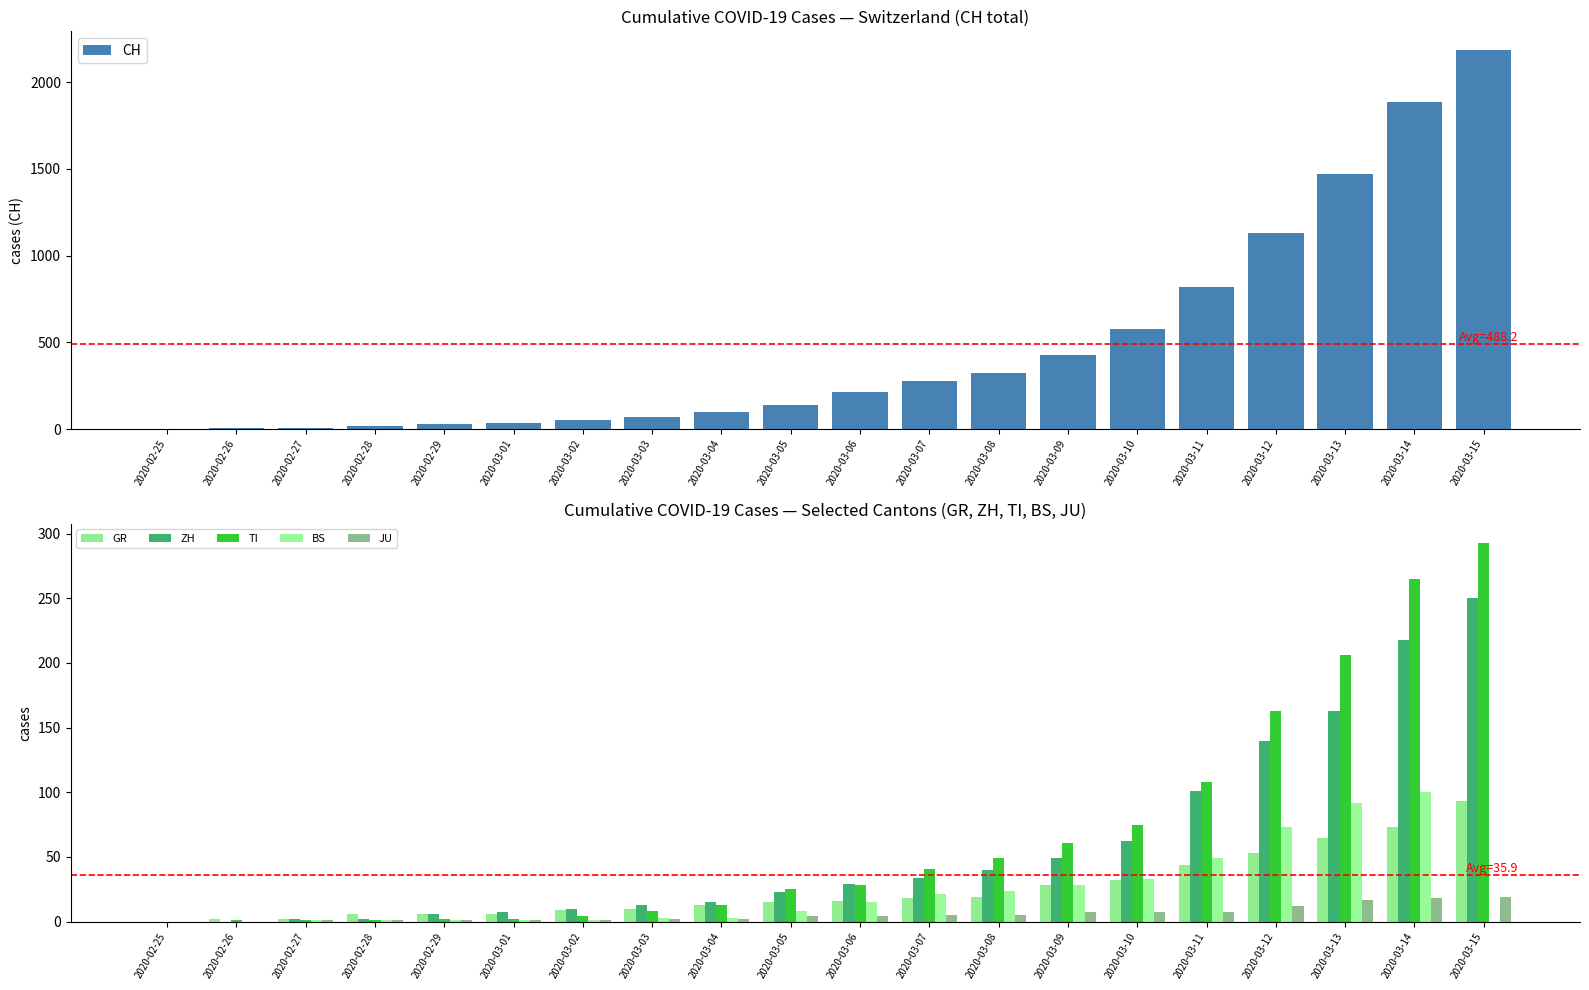

What is the maximum value for JU?

19